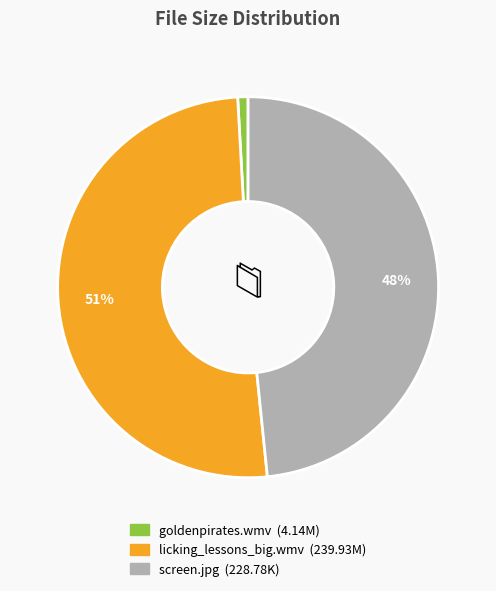

Is there a majority slice in this chart?

Yes